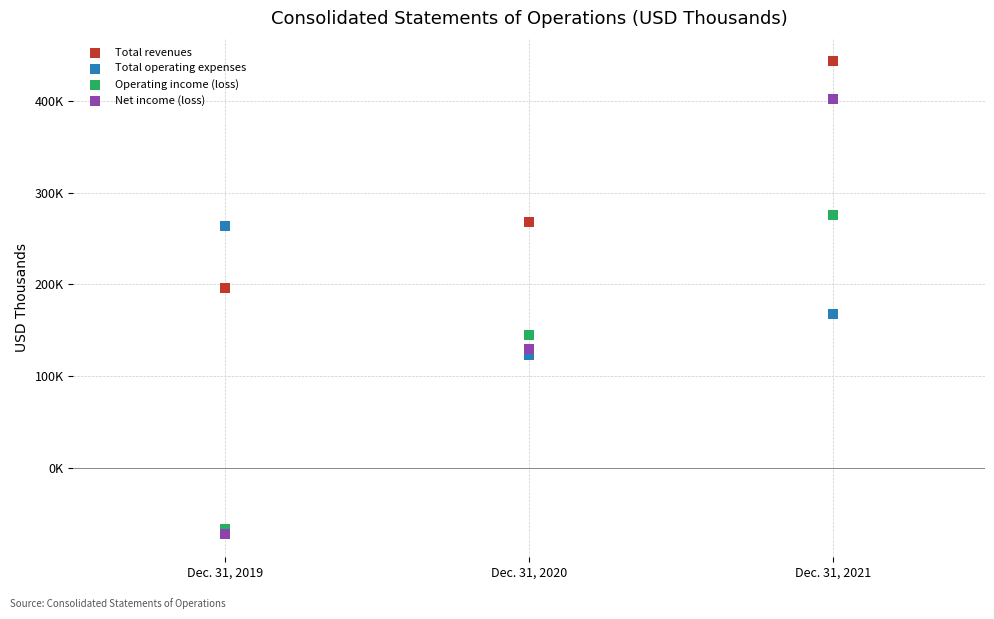

What are all the series names shown in the legend?

Total revenues, Total operating expenses, Operating income (loss), Net income (loss)